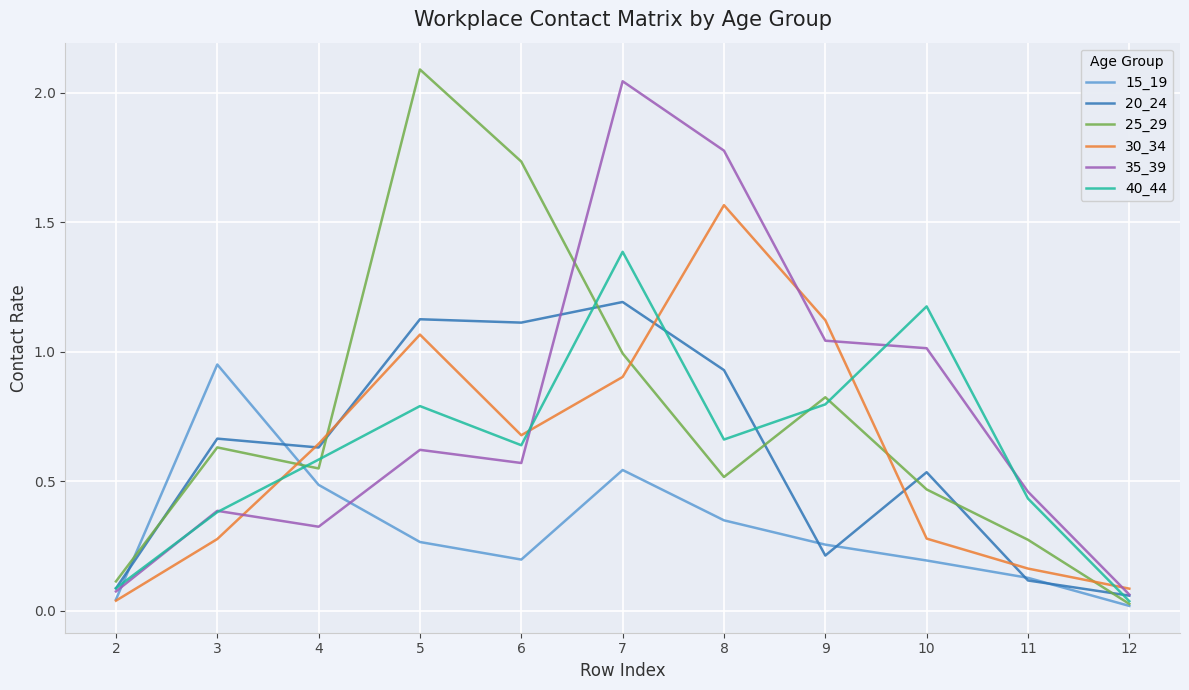

Where do 40_44 and 30_34 first cross each other?

3 and 4